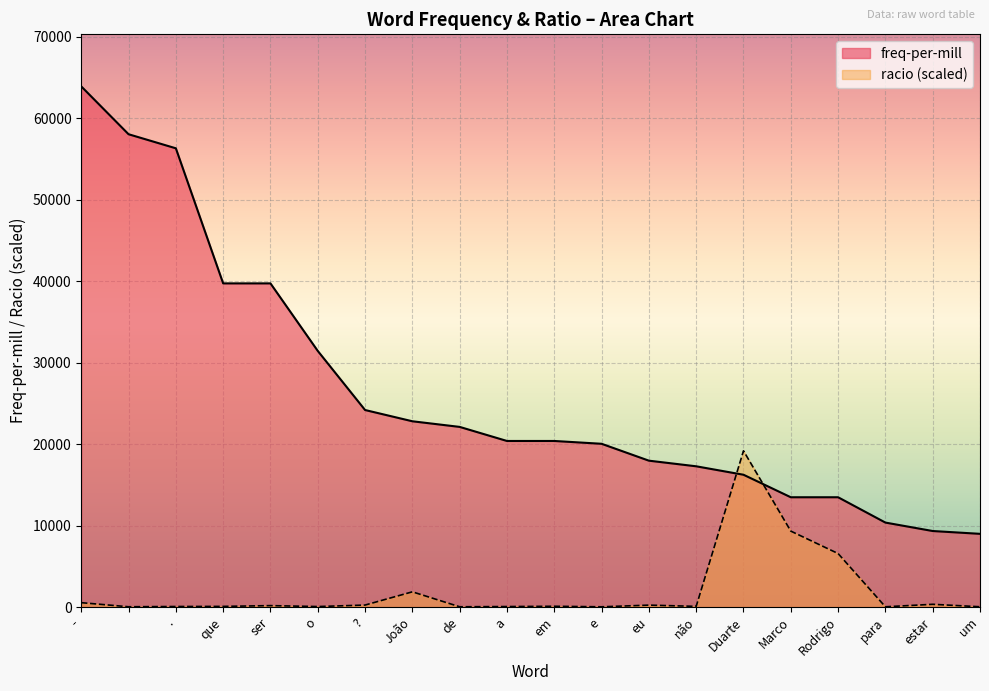

How many data points does each series have?

20